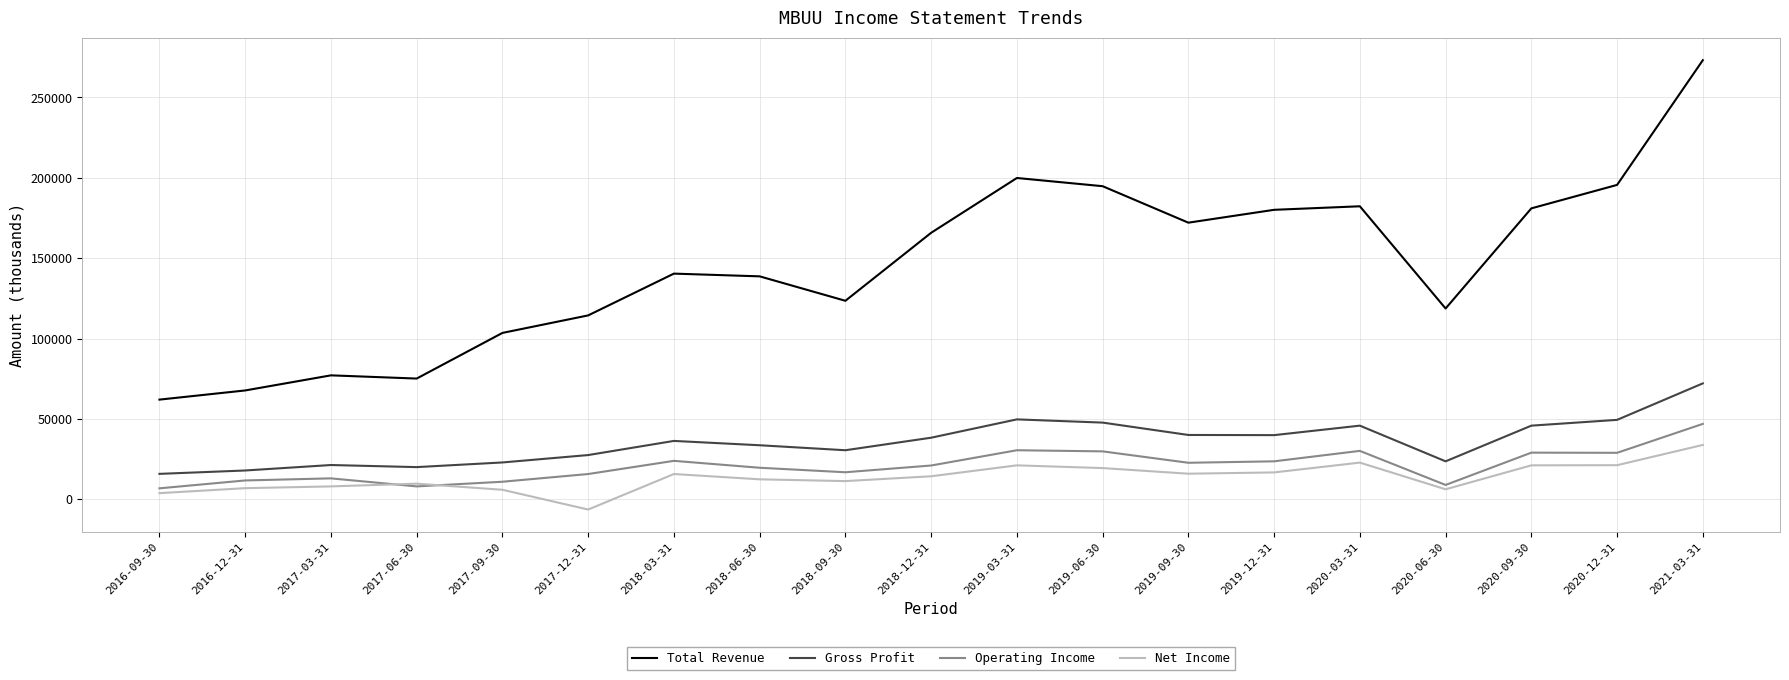

What value does the Operating Income series have at 2020-09-30, to the nearest 10?

29000